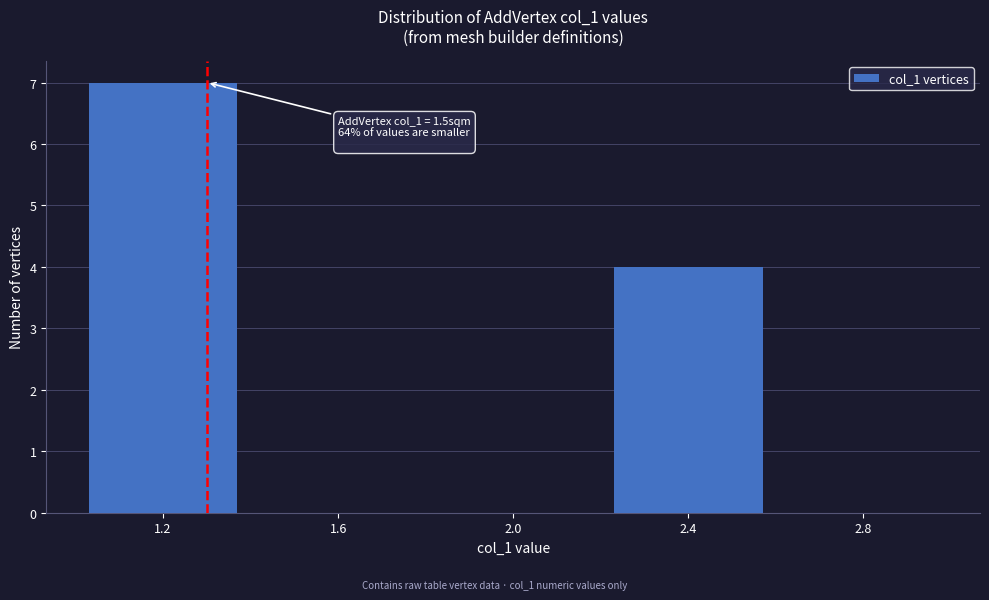

What is the sum of all values?

11